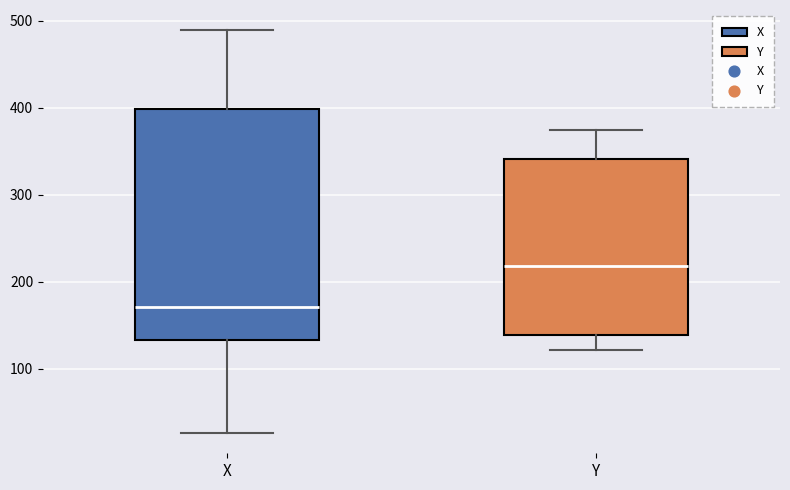

Which box's median line is the highest?

Y